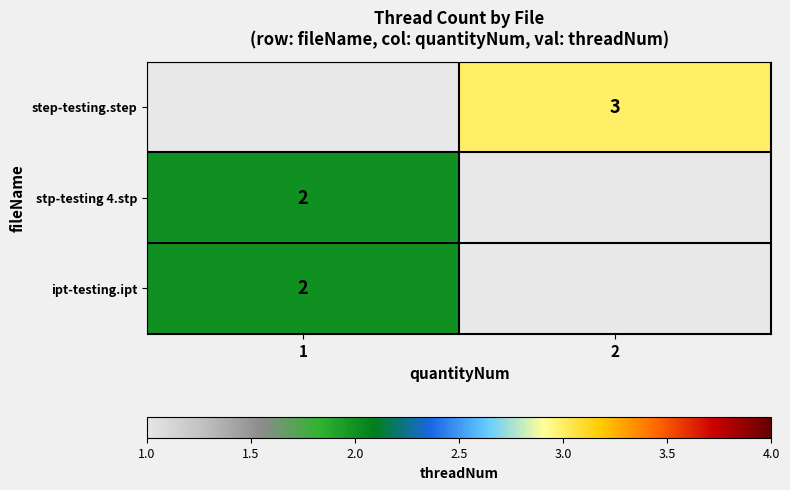

Is it true that ipt-testing.ipt equals 3.2 at 1?

False